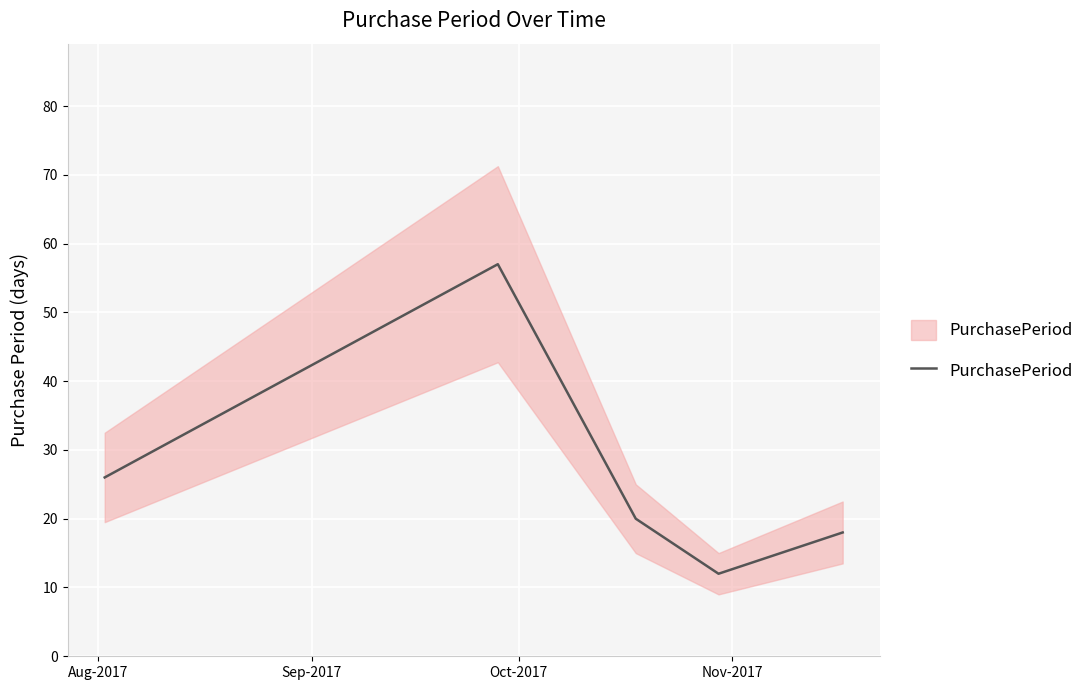

Is it true that the value at 4 is 29?

False